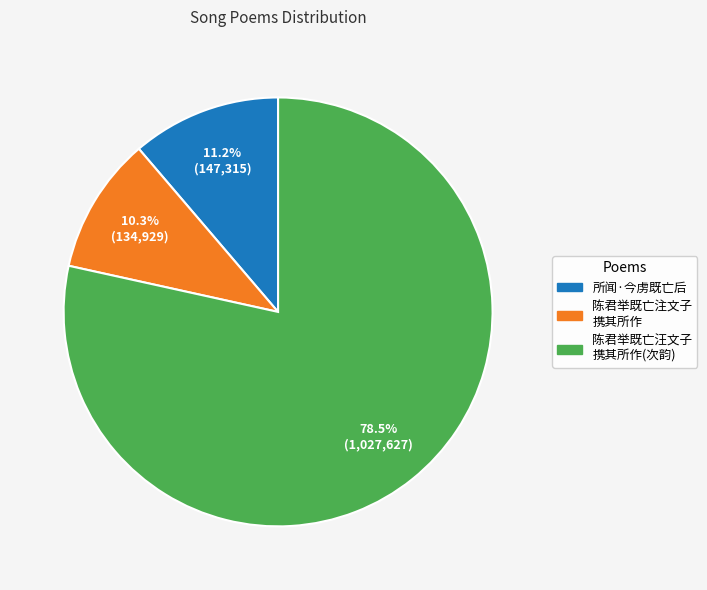

To the nearest percent, what is the average slice percentage?

33%